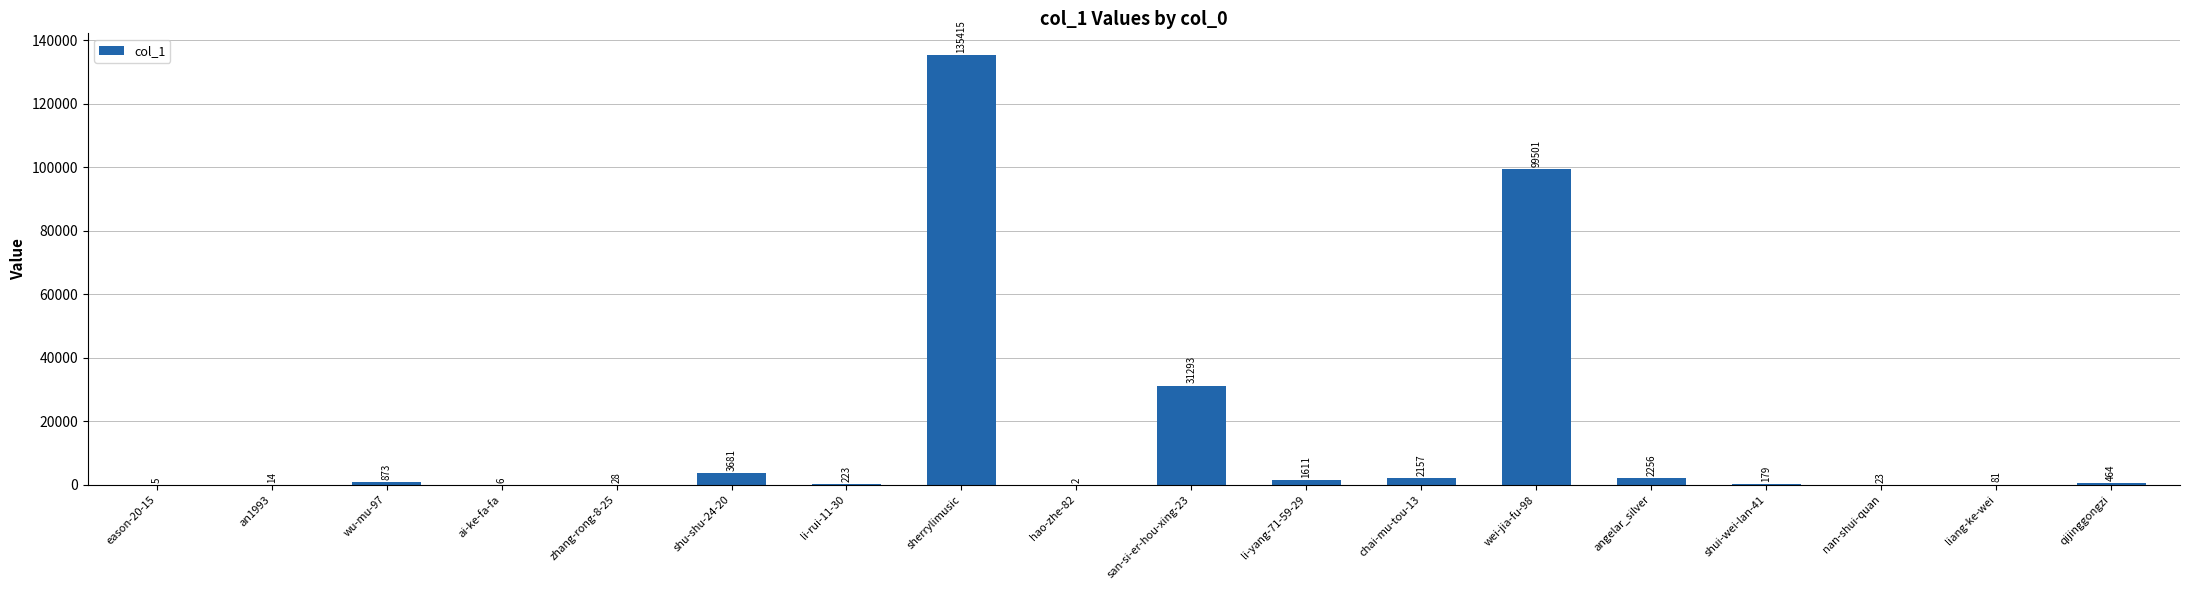

What is the difference between the values at zhang-rong-8-25 and hao-zhe-82?

26